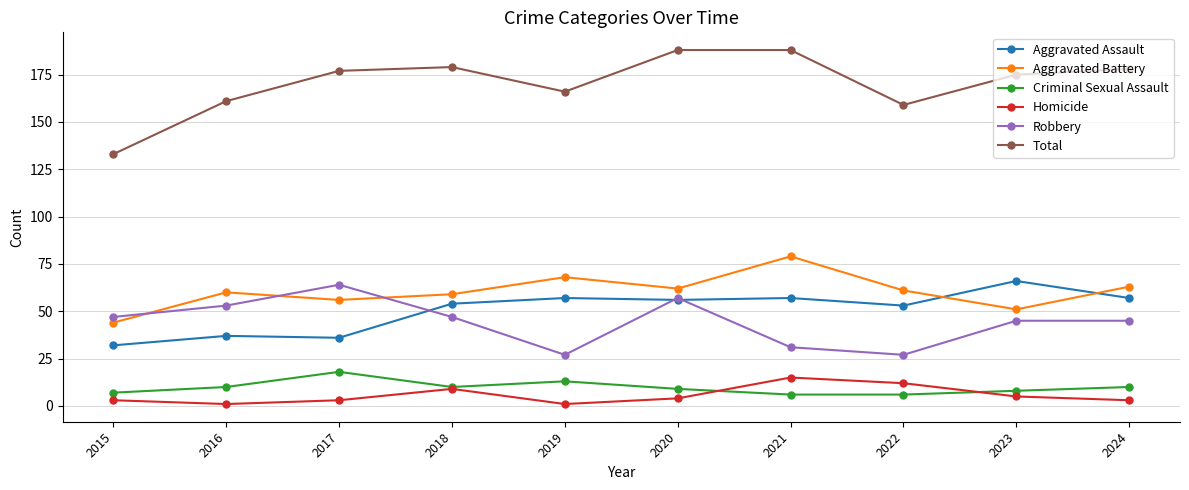

The Aggravated Battery series shows 47 at 2021. True or false?

False